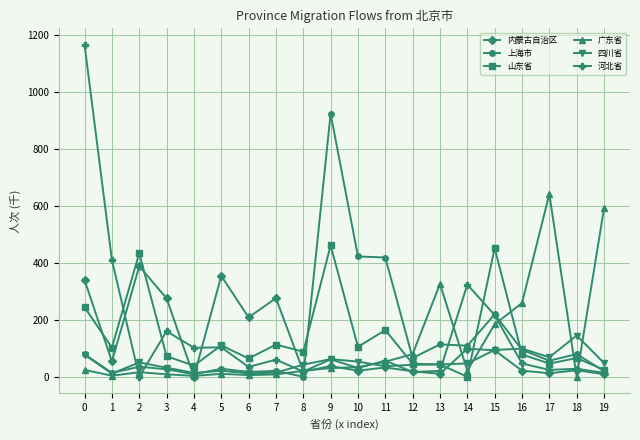

Where is the first local minimum for 广东省?

1